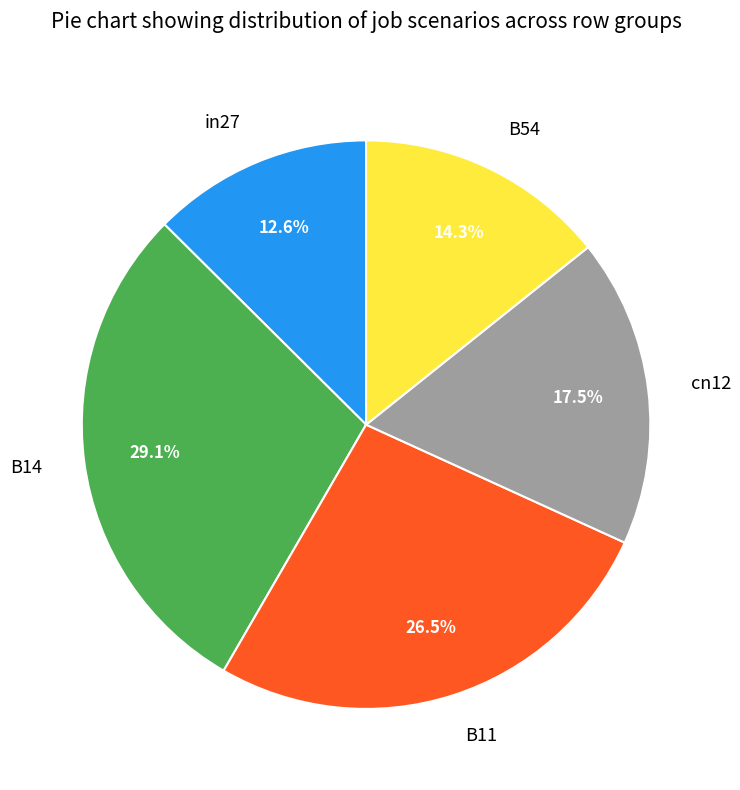

Count the number of slices in the pie.

5